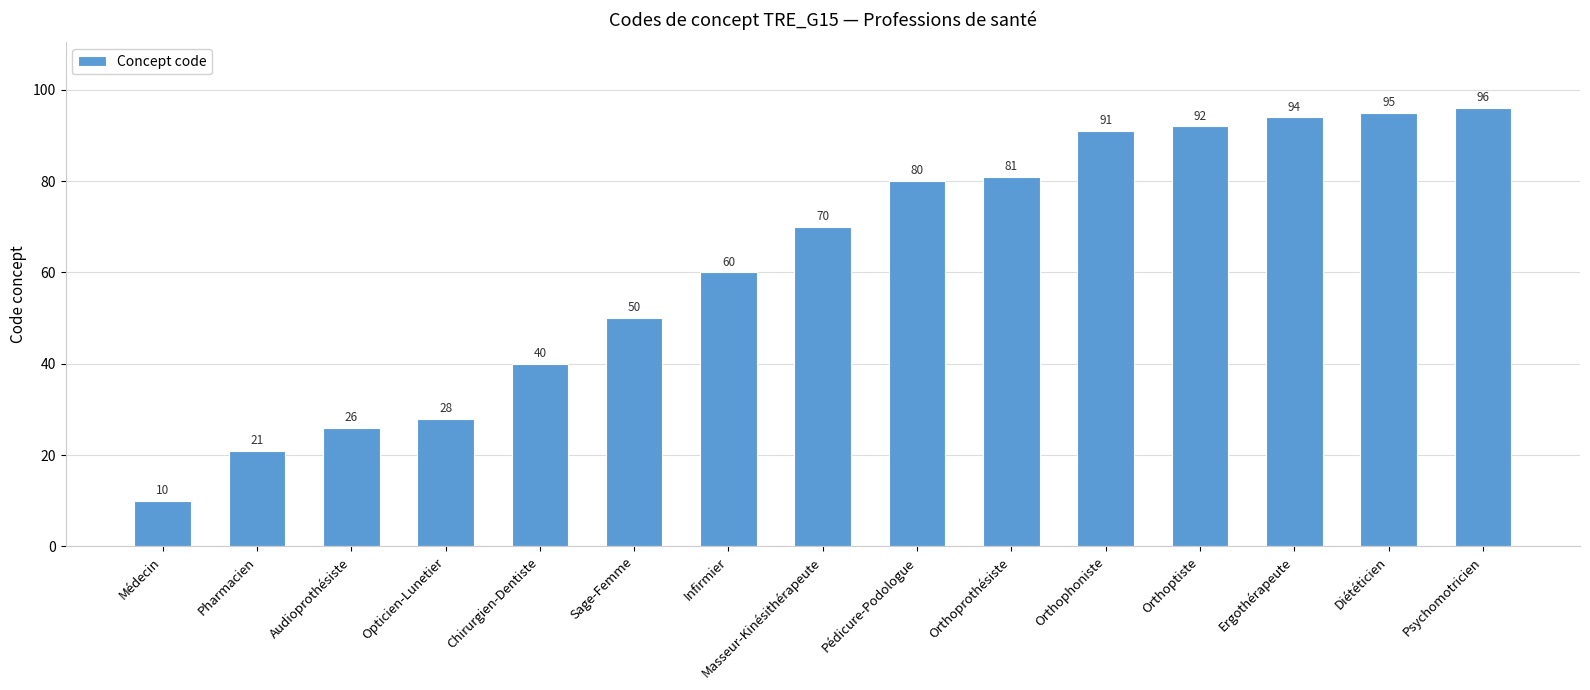

What is the ratio of the value at Sage-Femme to the value at Orthoptiste?

0.5